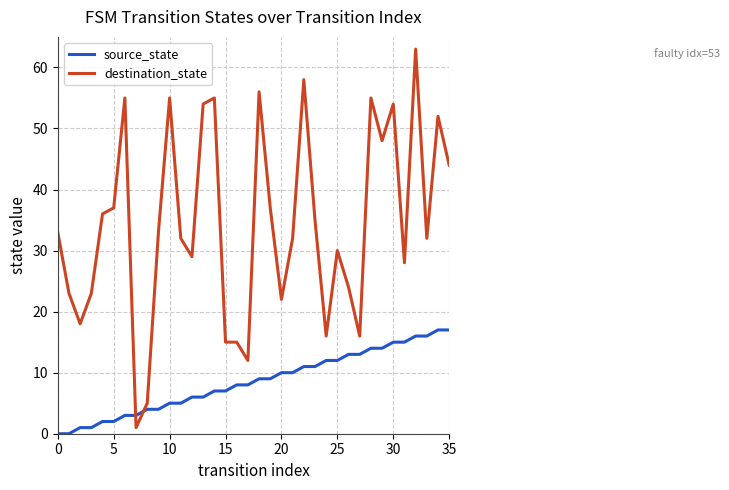

Does the chart have visible grid lines?

Yes